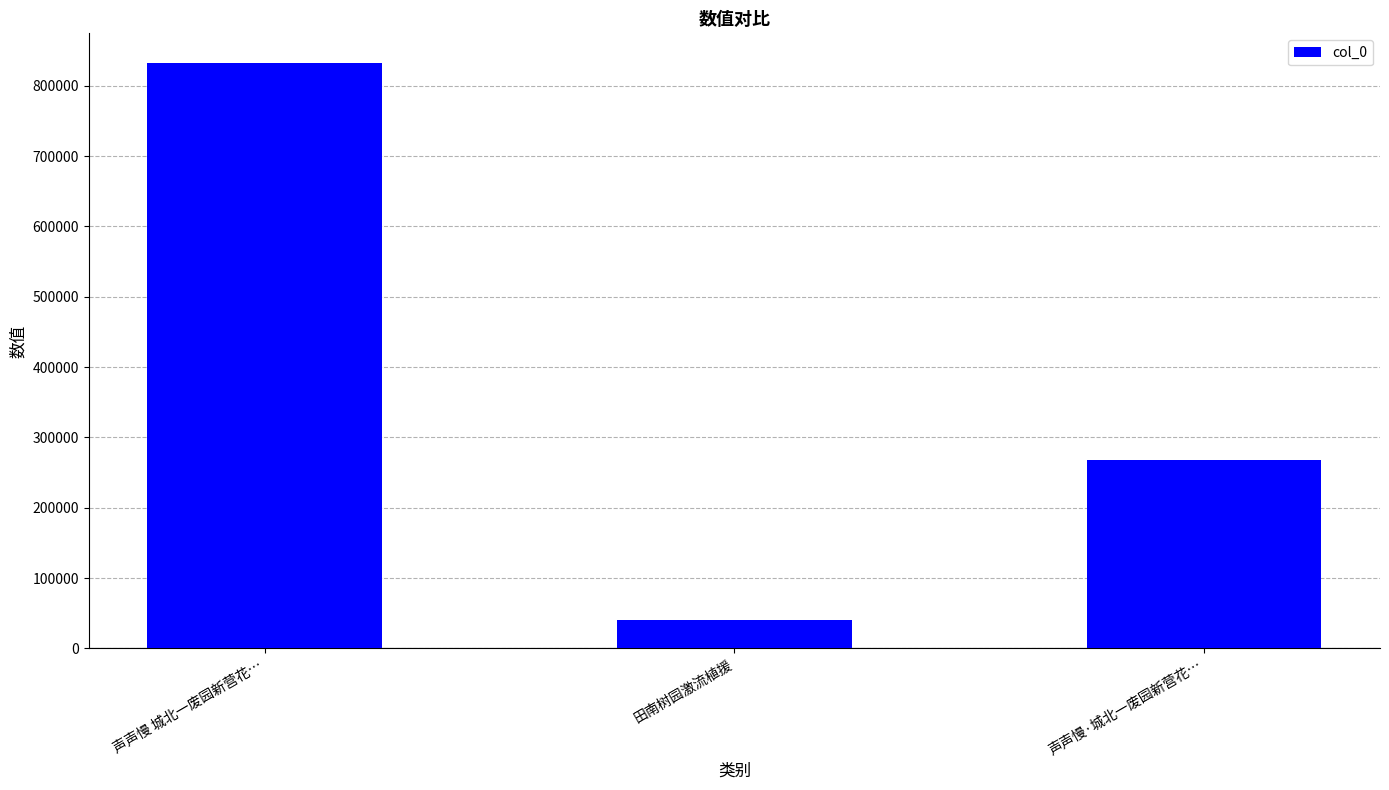

Reading left to right, transcribe all the data shown in this chart.

832913	41186	267699